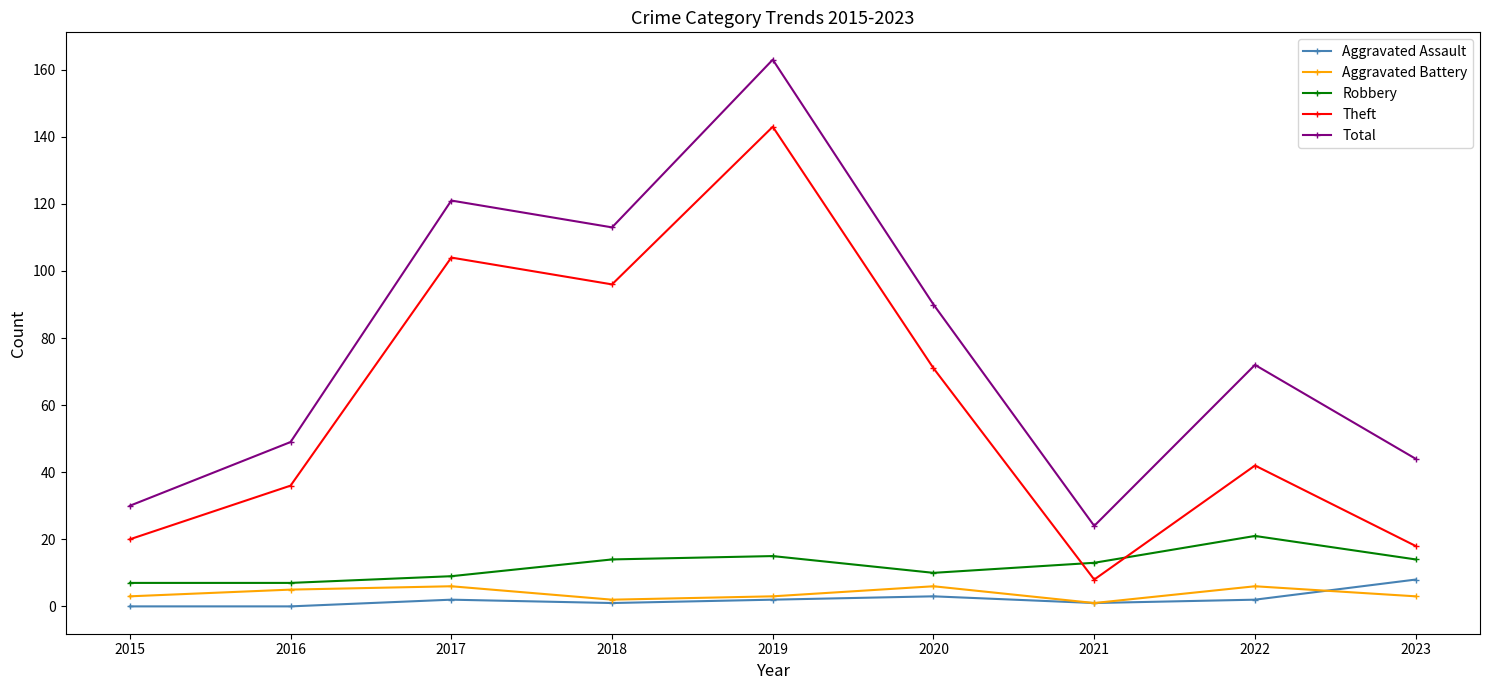

Count the number of data series in this chart.

5